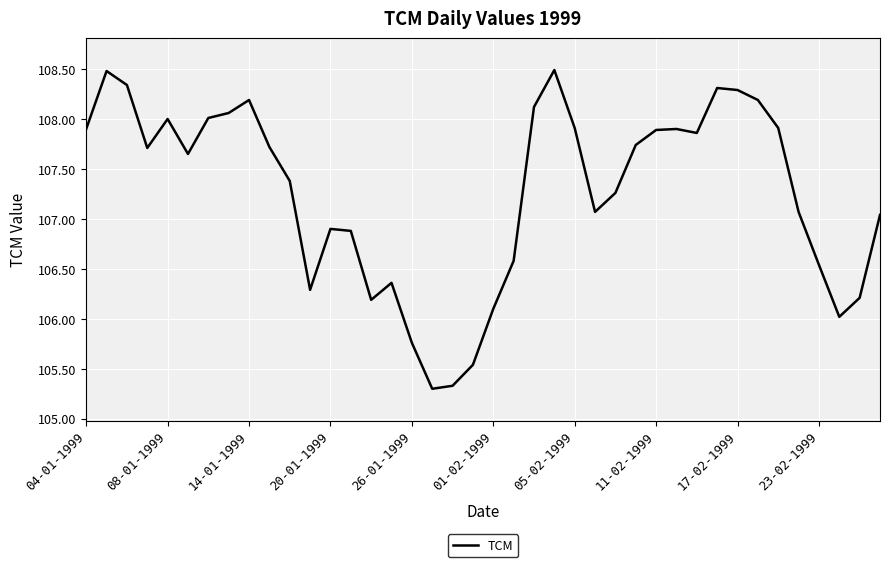

What is the difference between the maximum and minimum values?

3.2